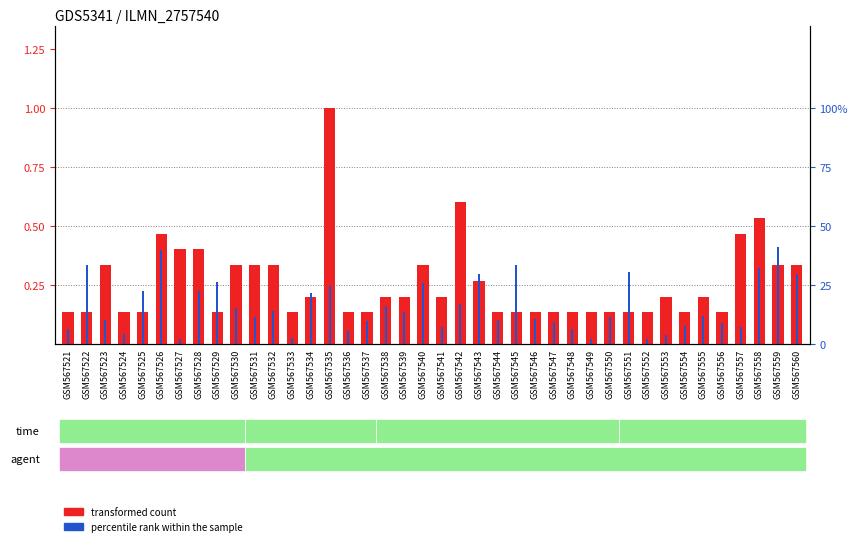

Rank the categories by percentile rank within the sample value from lowest to highest.

GSM567527, GSM567549, GSM567552, GSM567533, GSM567553, GSM567524, GSM567536, GSM567521, GSM567548, GSM567541, GSM567557, GSM567554, GSM567556, GSM567547, GSM567537, GSM567544, GSM567523, GSM567546, GSM567531, GSM567550, GSM567555, GSM567539, GSM567532, GSM567530, GSM567538, GSM567542, GSM567534, GSM567528, GSM567525, GSM567535, GSM567540, GSM567529, GSM567560, GSM567543, GSM567551, GSM567558, GSM567522, GSM567545, GSM567526, GSM567559